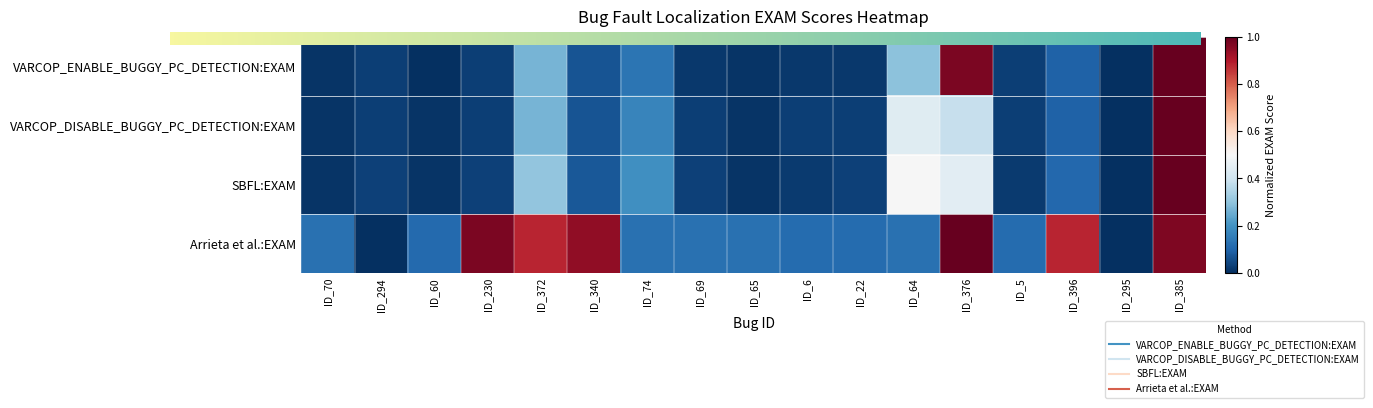

Reading right to left, list all the values displayed in this chart.

VARCOP_ENABLE_BUGGY_PC_DETECTION:EXAM: ID_385=1.0	ID_295=0.0	ID_396=0.1	ID_5=0.0	ID_376=1.0	ID_64=0.3	ID_22=0.0	ID_6=0.0	ID_65=0.0	ID_69=0.0	ID_74=0.1	ID_340=0.1	ID_372=0.3	ID_230=0.0	ID_60=0.0	ID_294=0.0	ID_70=0.0
VARCOP_DISABLE_BUGGY_PC_DETECTION:EXAM: ID_385=1.0	ID_295=0.0	ID_396=0.1	ID_5=0.0	ID_376=0.4	ID_64=0.4	ID_22=0.0	ID_6=0.0	ID_65=0.0	ID_69=0.0	ID_74=0.2	ID_340=0.1	ID_372=0.3	ID_230=0.0	ID_60=0.0	ID_294=0.0	ID_70=0.0
SBFL:EXAM: ID_385=1.0	ID_295=0.0	ID_396=0.1	ID_5=0.0	ID_376=0.4	ID_64=0.5	ID_22=0.0	ID_6=0.0	ID_65=0.0	ID_69=0.0	ID_74=0.2	ID_340=0.1	ID_372=0.3	ID_230=0.0	ID_60=0.0	ID_294=0.0	ID_70=0.0
Arrieta et al.:EXAM: ID_385=1.0	ID_295=0.0	ID_396=0.9	ID_5=0.1	ID_376=1.0	ID_64=0.1	ID_22=0.1	ID_6=0.1	ID_65=0.1	ID_69=0.1	ID_74=0.1	ID_340=0.9	ID_372=0.9	ID_230=1.0	ID_60=0.1	ID_294=0.0	ID_70=0.1